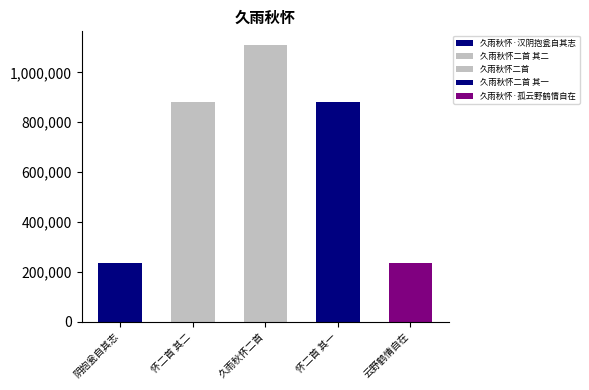

What is the minimum value shown in the chart?

234248